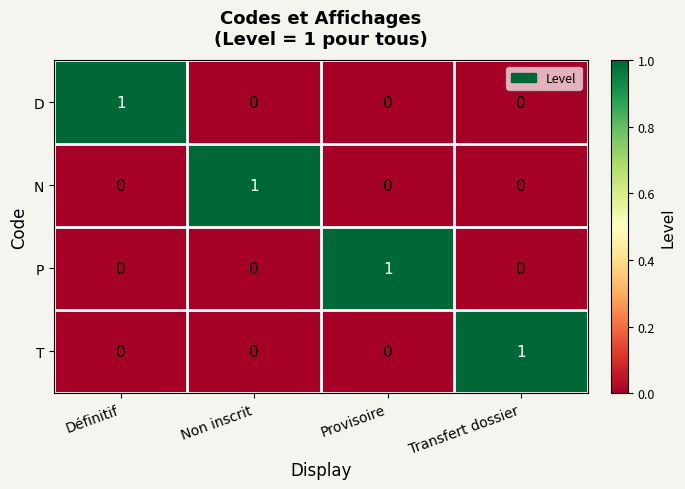

How many categories are shown in the chart?

4